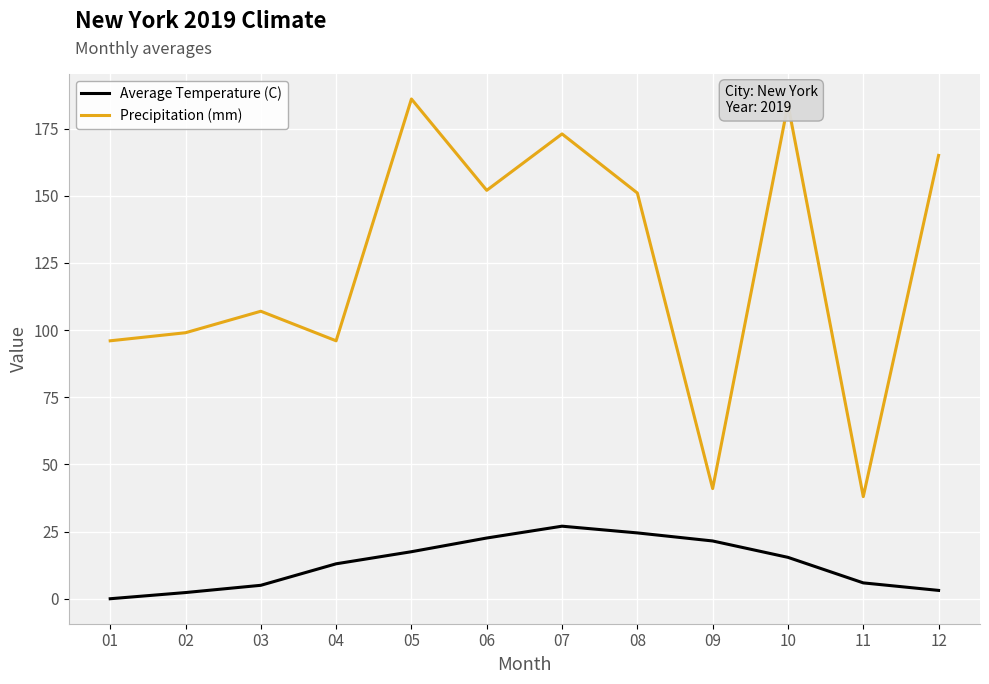

How many lines are shown in the chart?

2